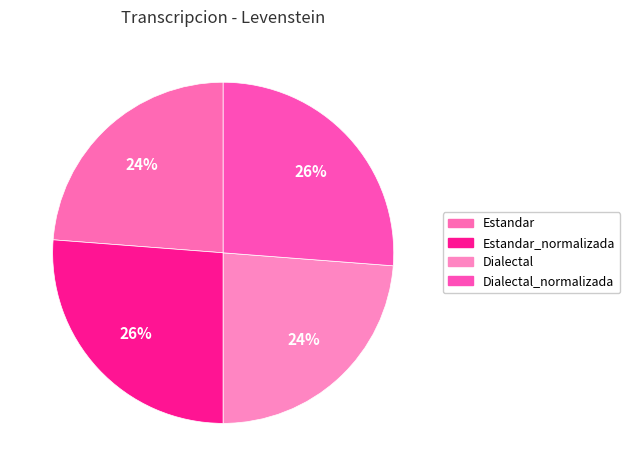

To the nearest percent, what is the average slice percentage?

25%